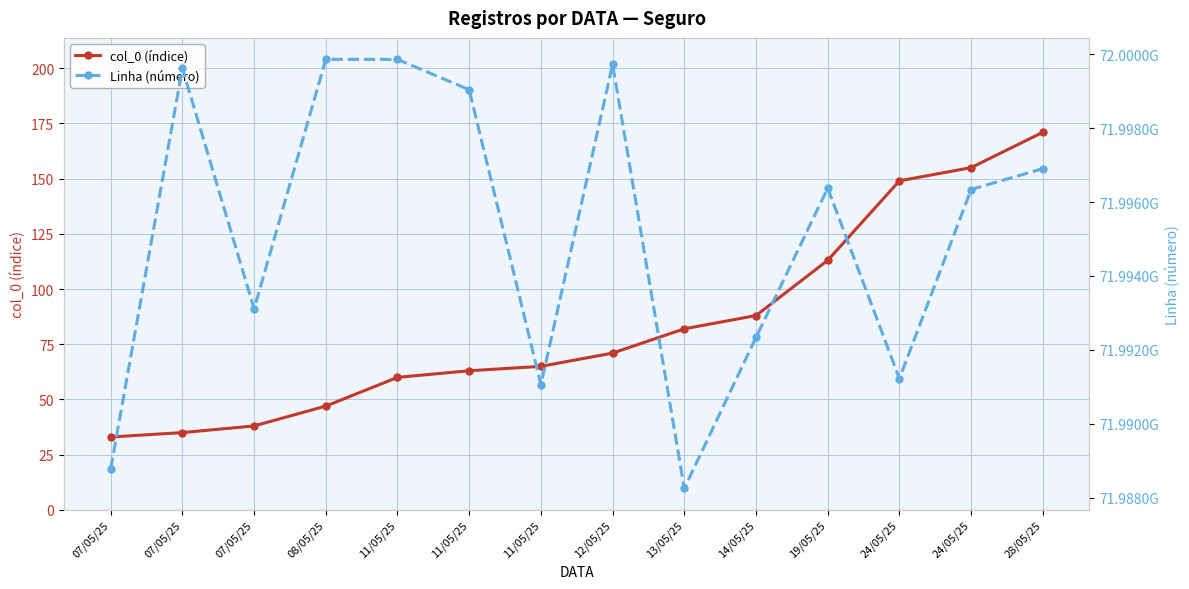

Where is col_0 (índice) nearest to the value 102?

19/05/25